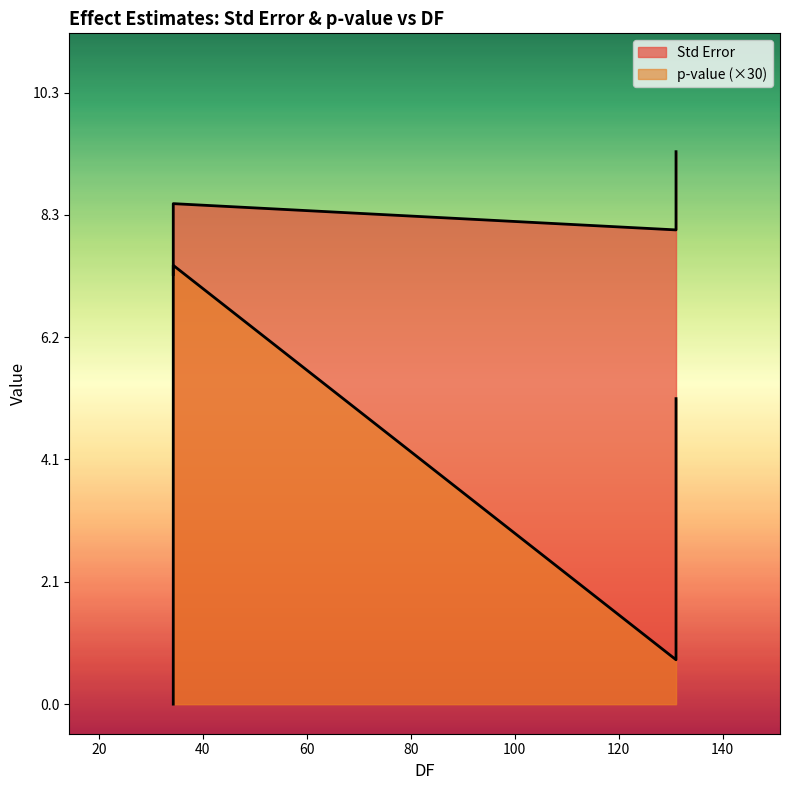

What are all the series names shown in the legend?

Std Error, p-value